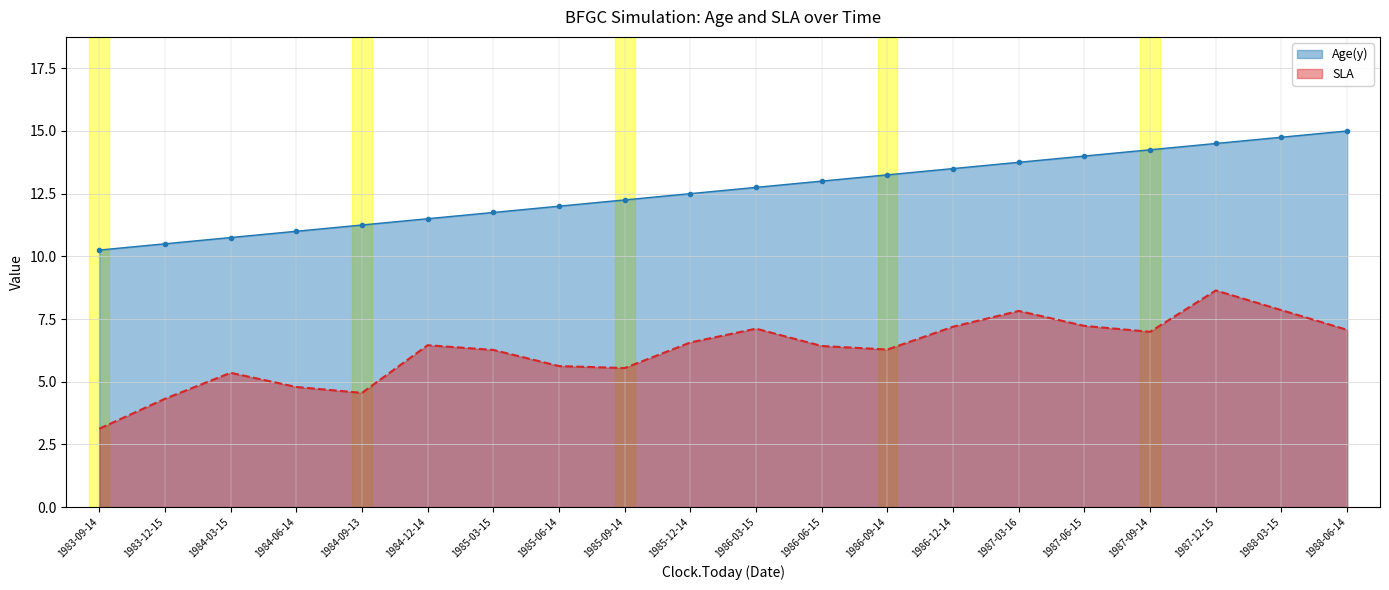

At how many categories does at least one series exceed 10?

20